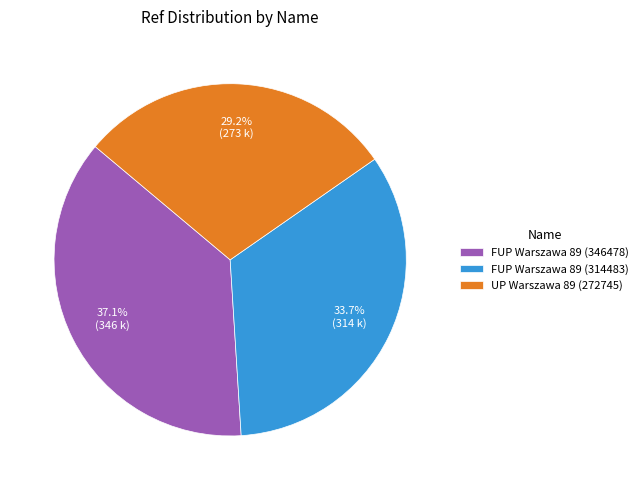

To the nearest percent, what portion does FUP Warszawa 89 (346478) represent?

37%